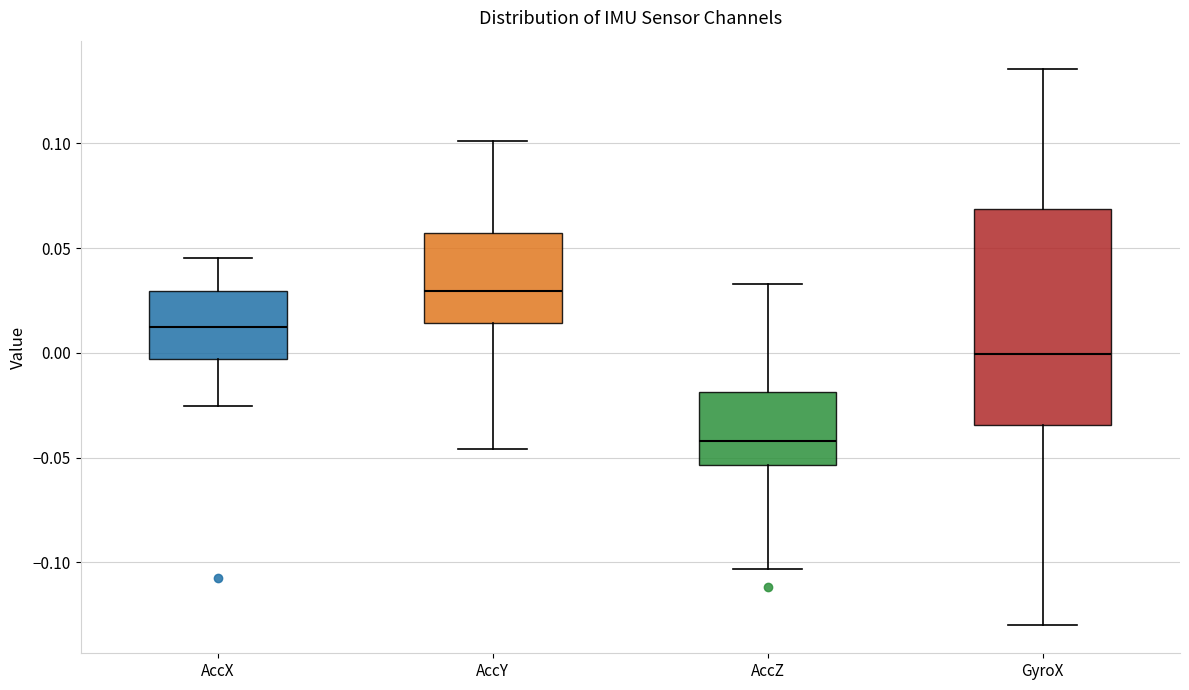

Which box's median line is the lowest?

AccZ